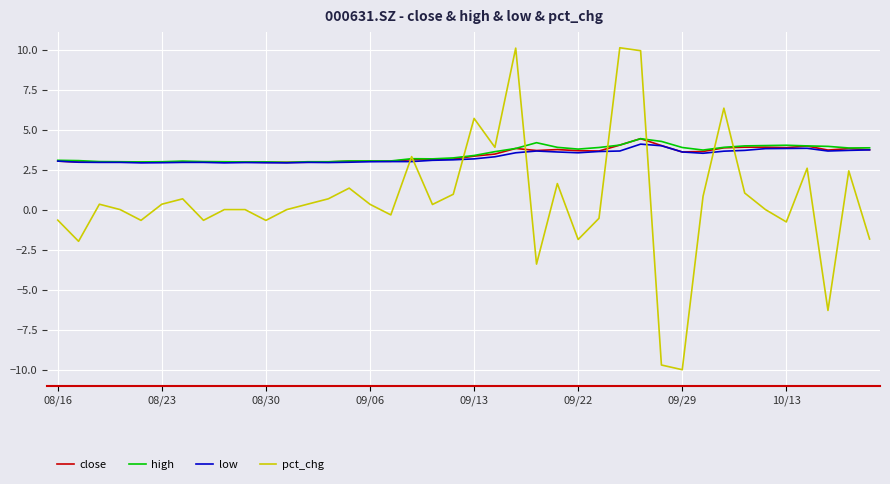

True or false: low and pct_chg intersect in this chart.

True